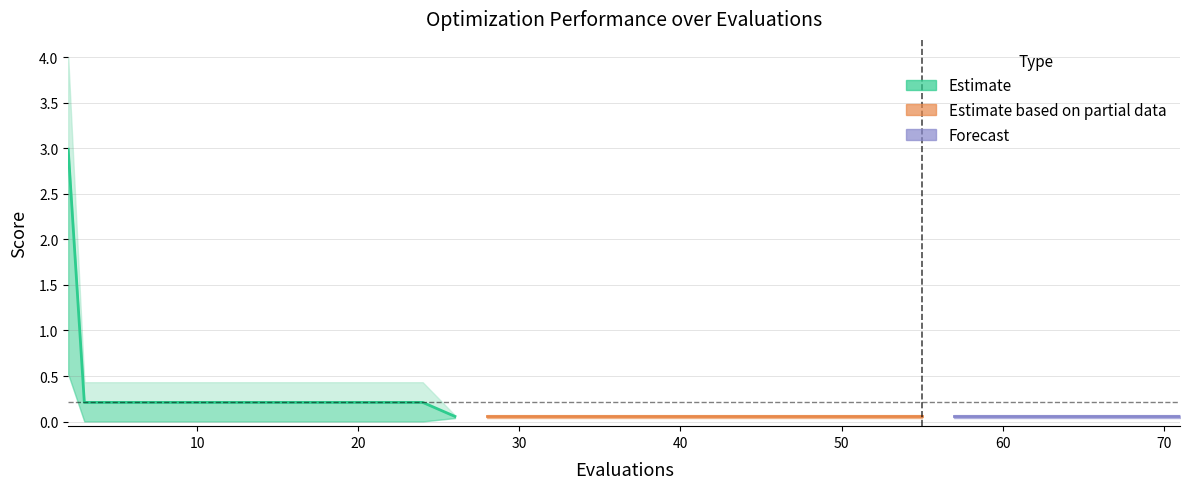

How many distinct data groups are displayed?

3